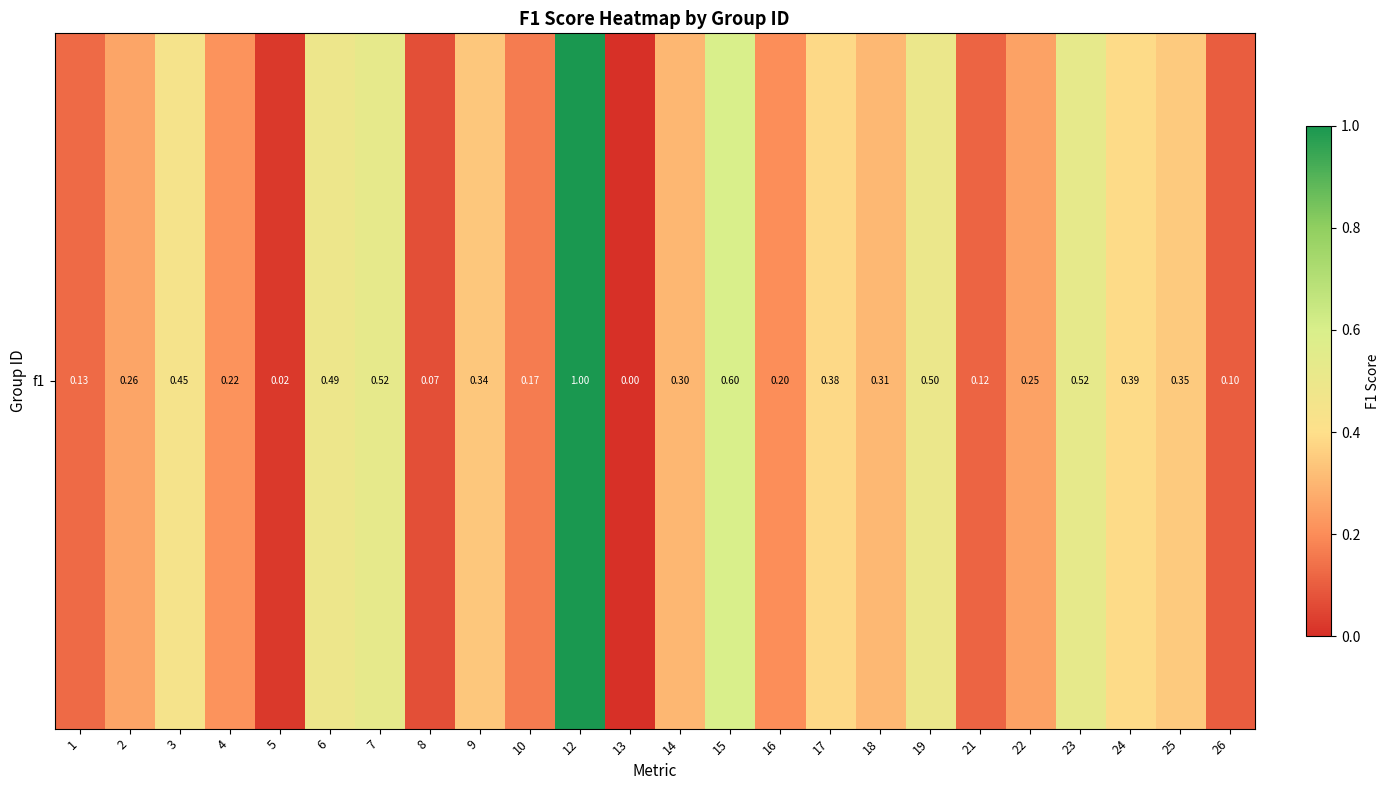

Reading left to right, what are all the values shown in this chart?

1=0.1	2=0.3	3=0.4	4=0.2	5=0.0	6=0.5	7=0.5	8=0.1	9=0.3	10=0.2	12=1.0	13=0.0	14=0.3	15=0.6	16=0.2	17=0.4	18=0.3	19=0.5	21=0.1	22=0.2	23=0.5	24=0.4	25=0.4	26=0.1